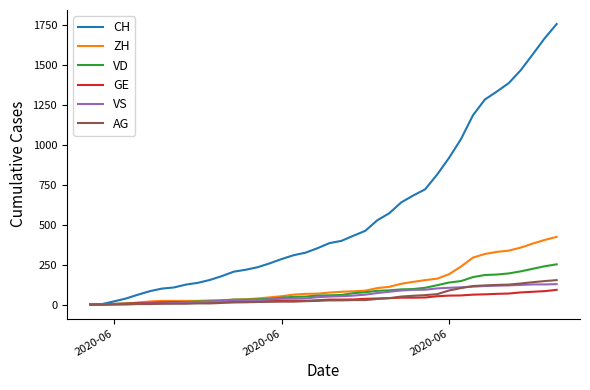

What is the difference between the maximum and minimum values in the CH series?

1758